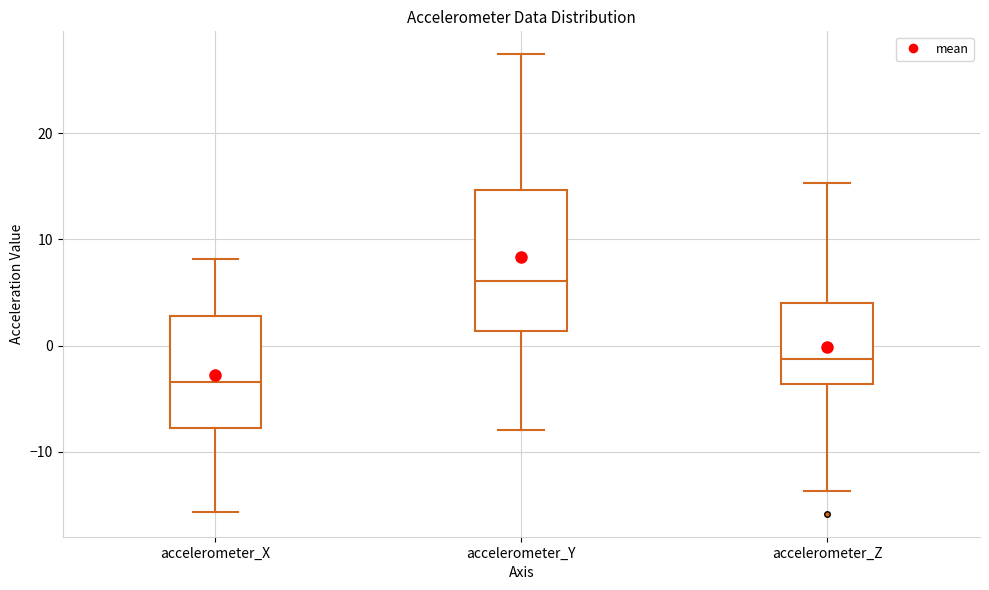

Which box has the highest median line?

accelerometer_Y